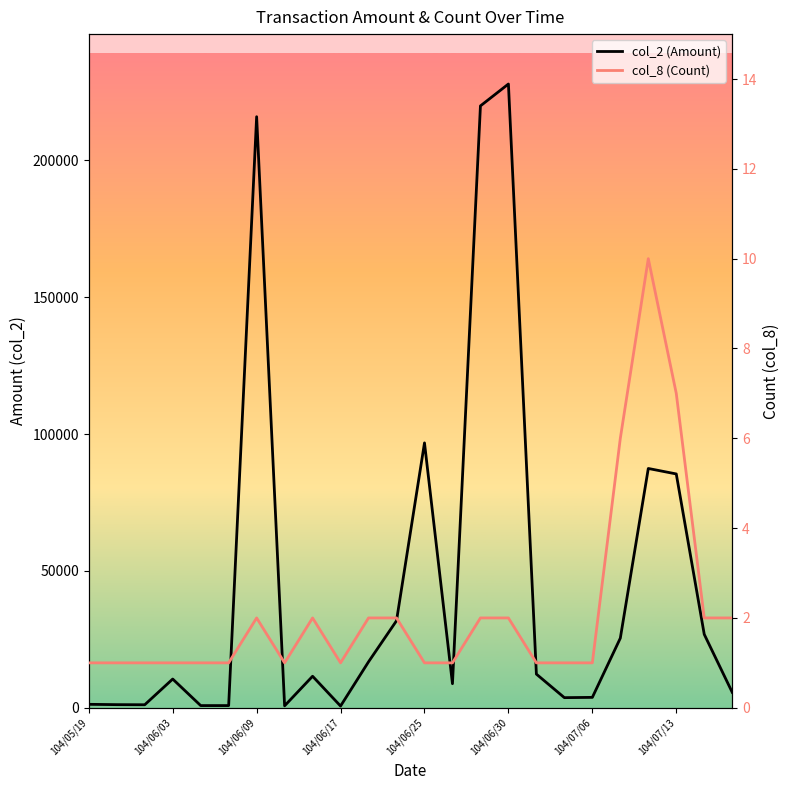

How many values in the col_2 (Amount) series are below 11520?

12